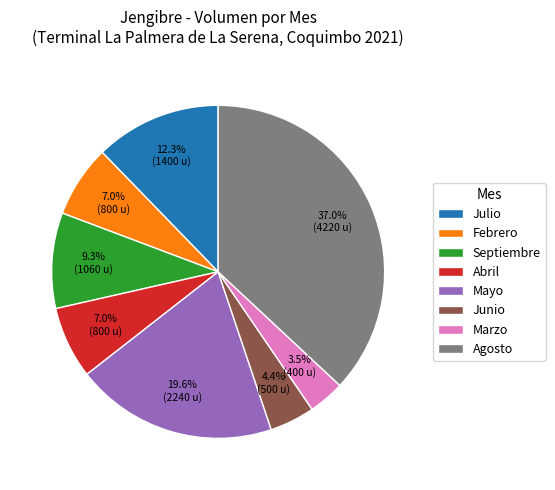

Which category has the biggest portion of the pie?

Agosto